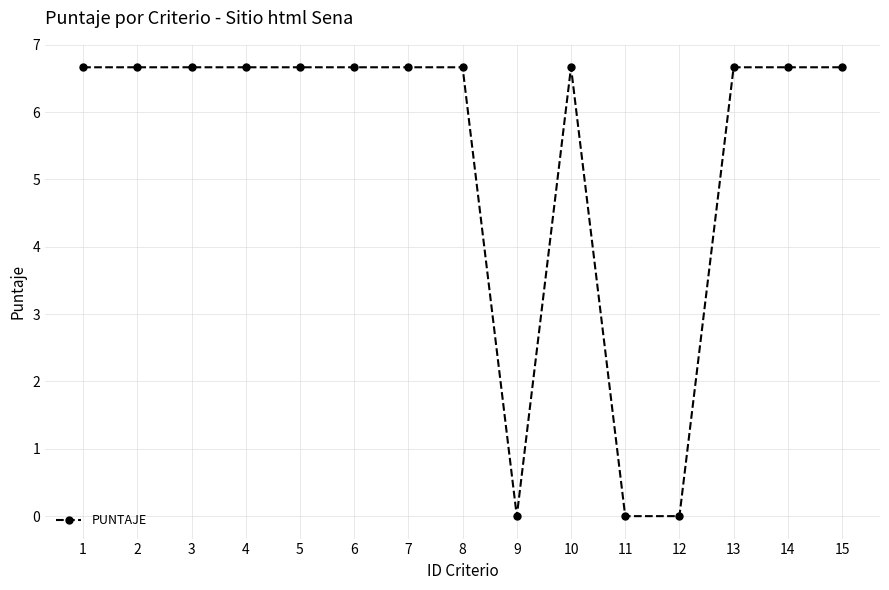

How many data points are less than 6?

3